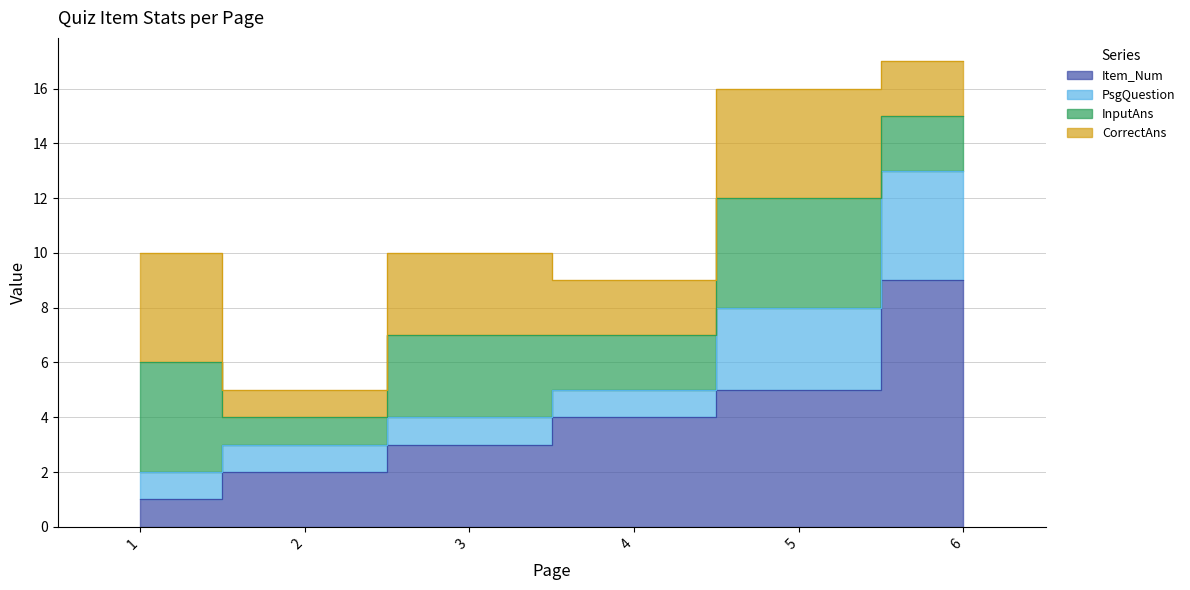

Reading right to left, list all the values displayed in this chart.

Item_Num: 9	5	4	3	2	1
PsgQuestion: 4	3	1	1	1	1
InputAns: 2	4	2	3	1	4
CorrectAns: 2	4	2	3	1	4